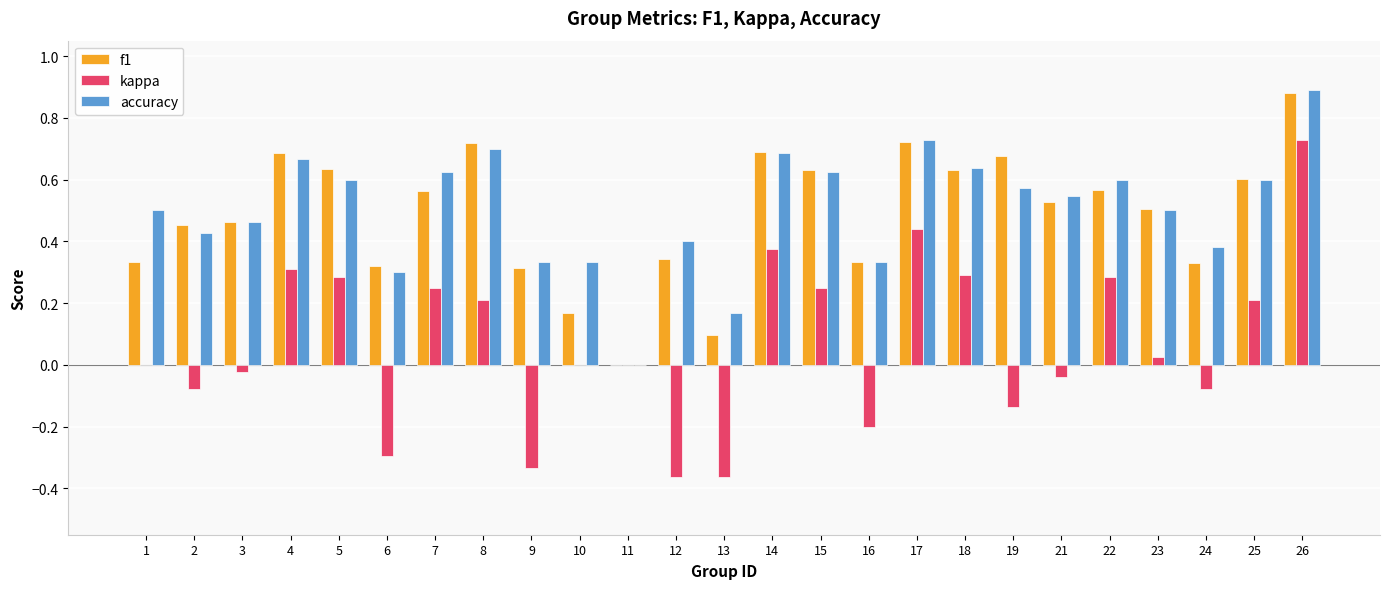

Which category has the highest value in the f1 series?

26